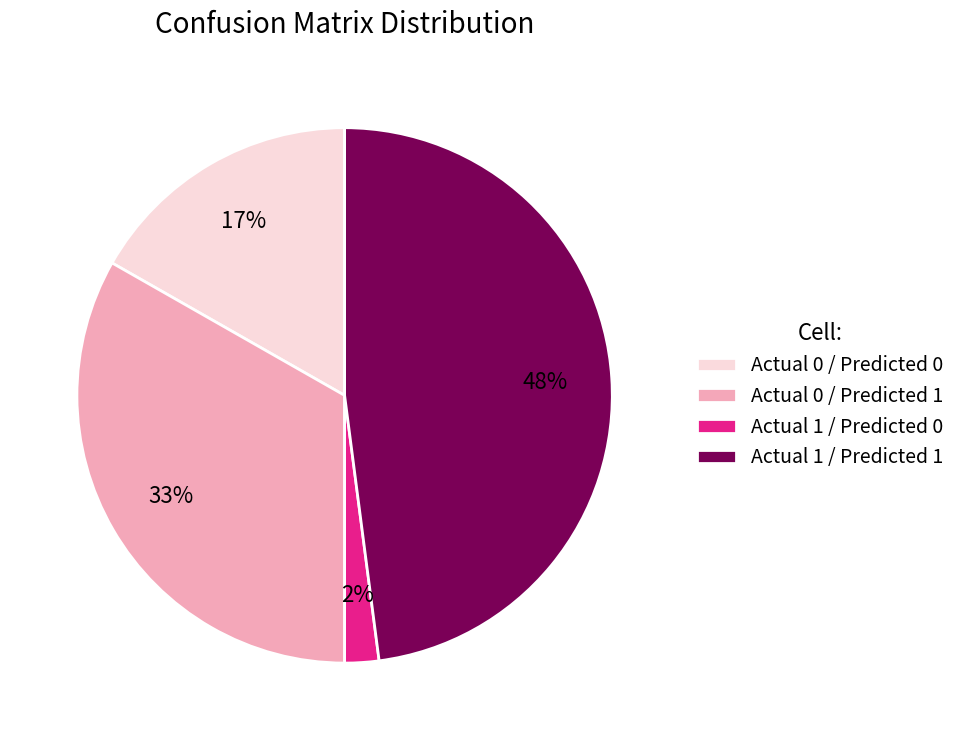

To the nearest percent, what is the average slice percentage?

25%